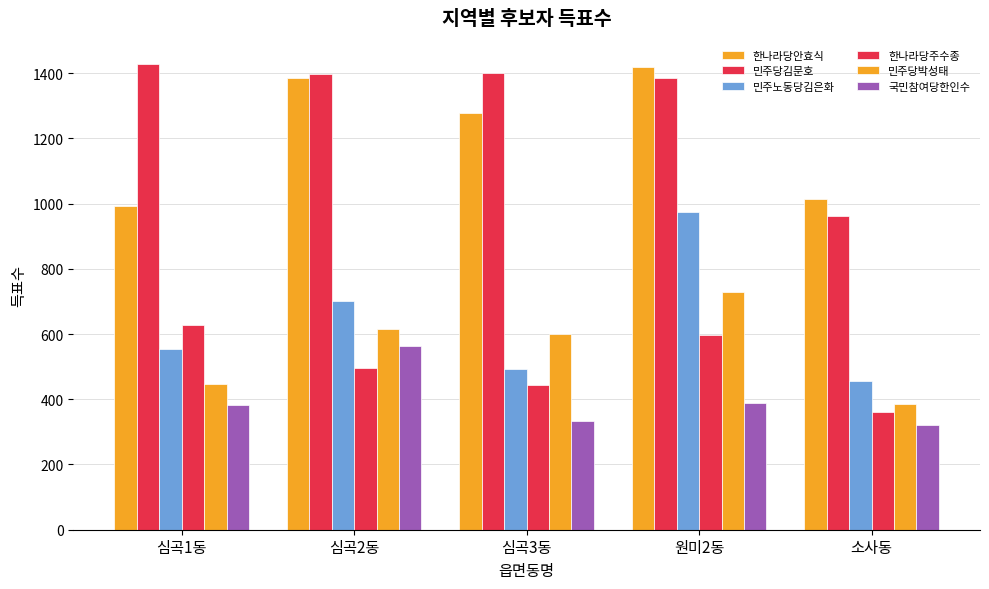

How many series are shown in this chart?

6